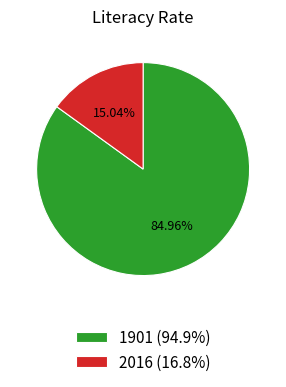

To the nearest percent, what is the difference between the 2016 and 1901 slice percentages?

70%